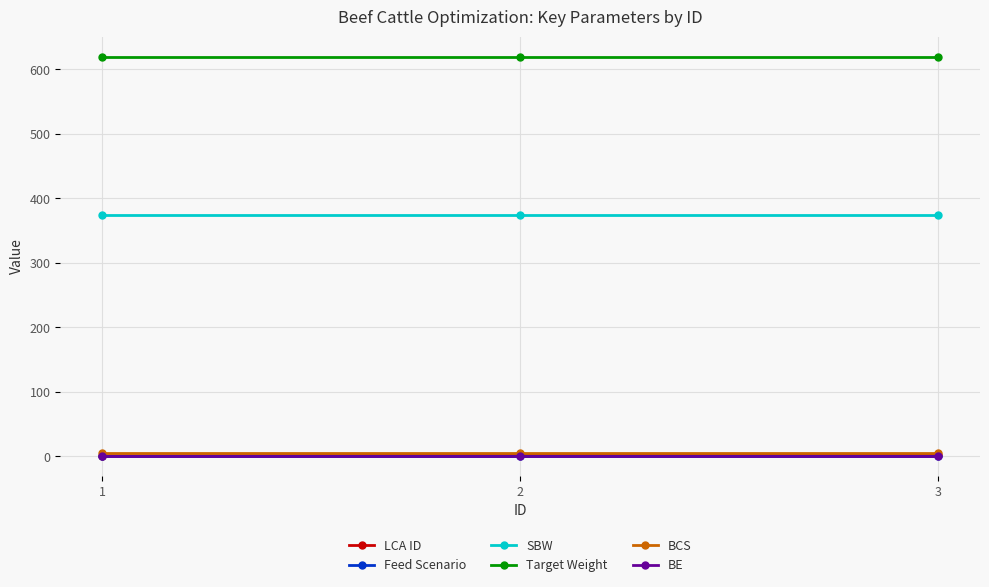

Where does the LCA ID series first go above 2?

3